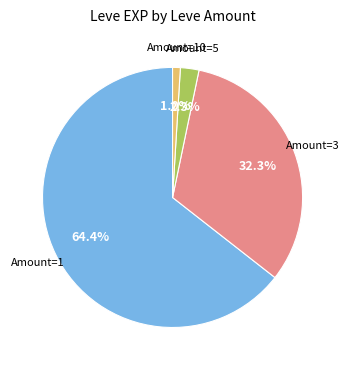

Is there a majority slice in this chart?

Yes